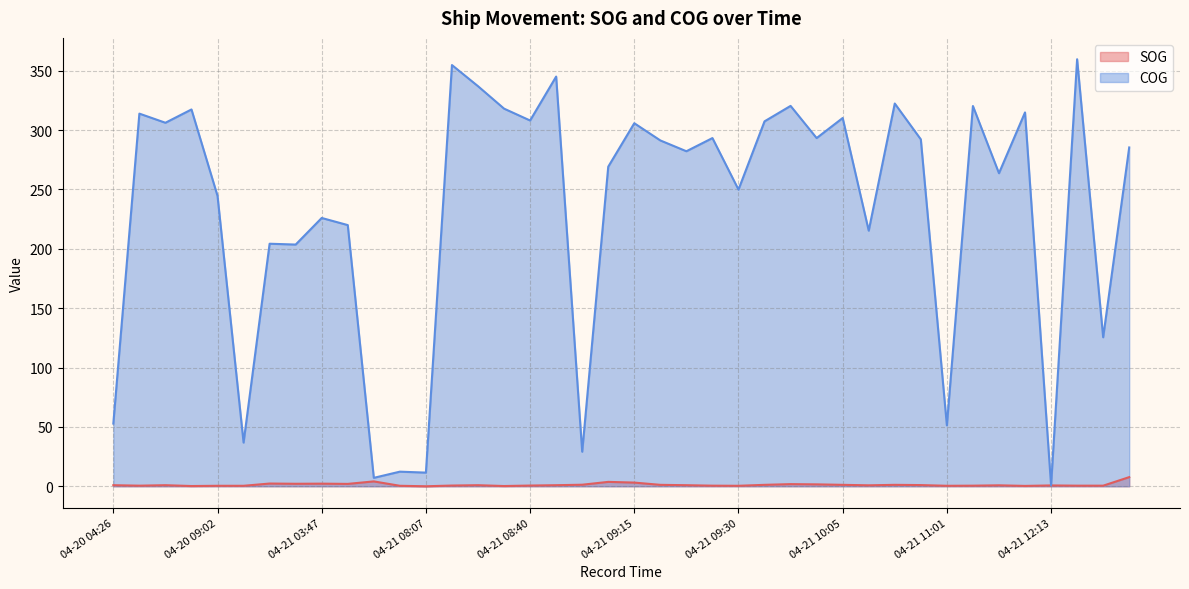

Where does the COG series first go above 291?

04-20 08:00